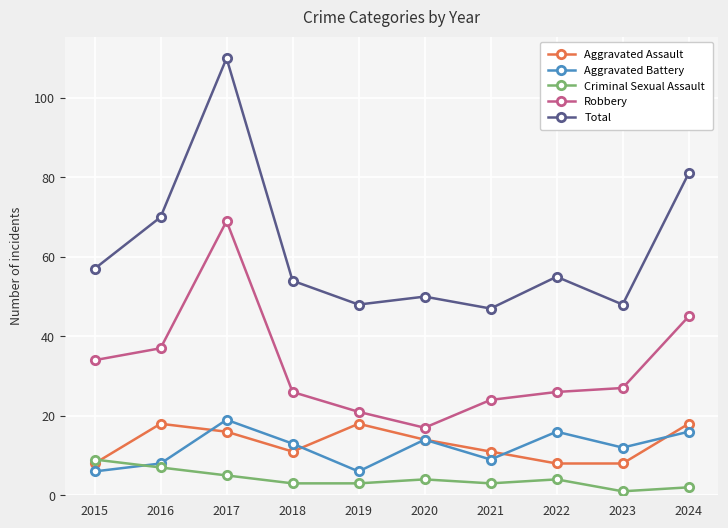

Which label corresponds to the largest value in the chart?

2017